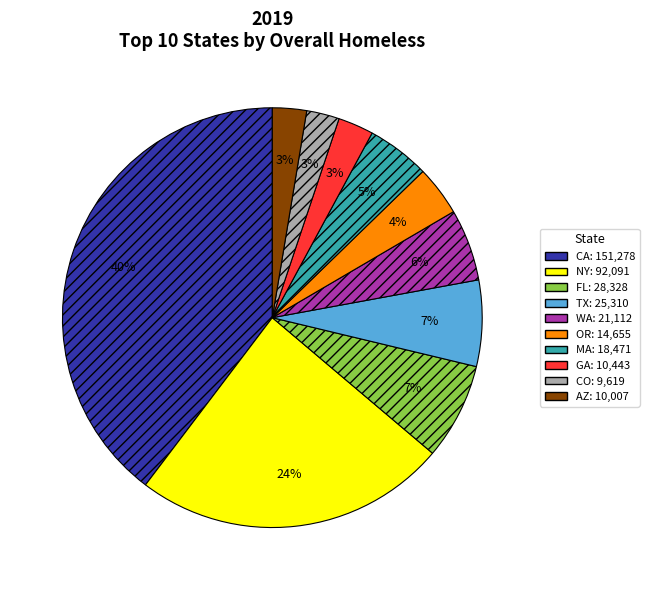

To the nearest percent, what is the average slice percentage?

10%